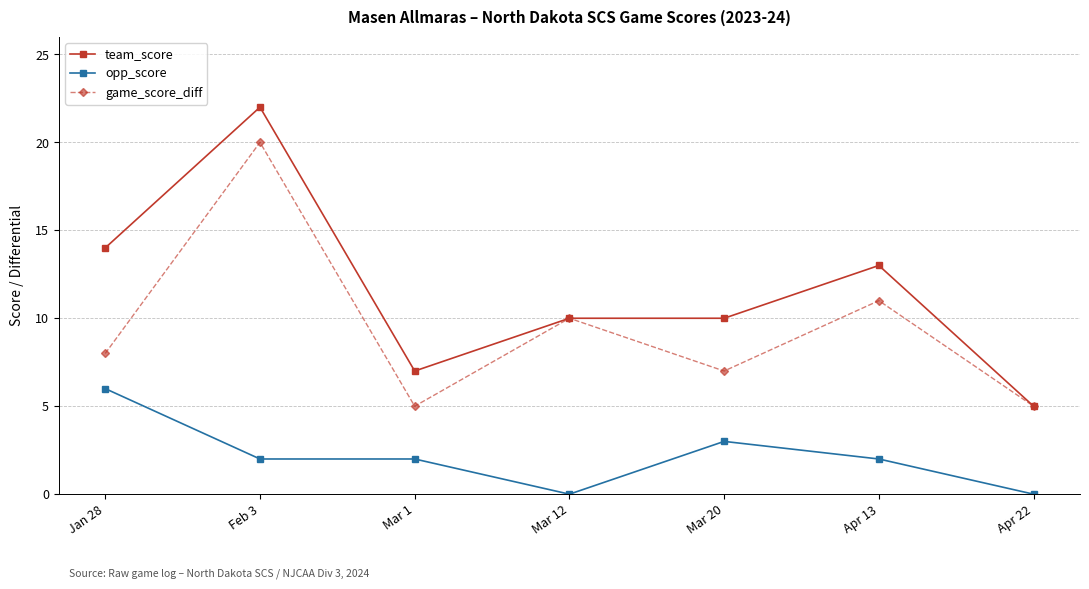

What is the label of the 5th point from the left?

Mar 20